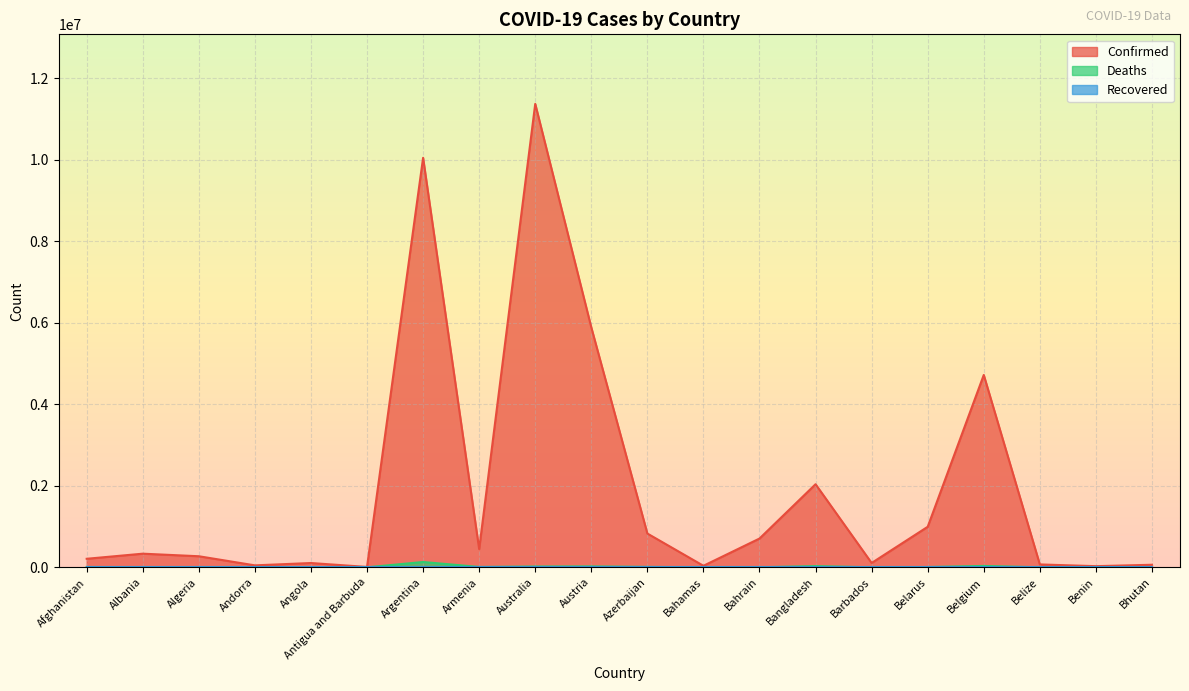

How many distinct data groups are displayed?

3